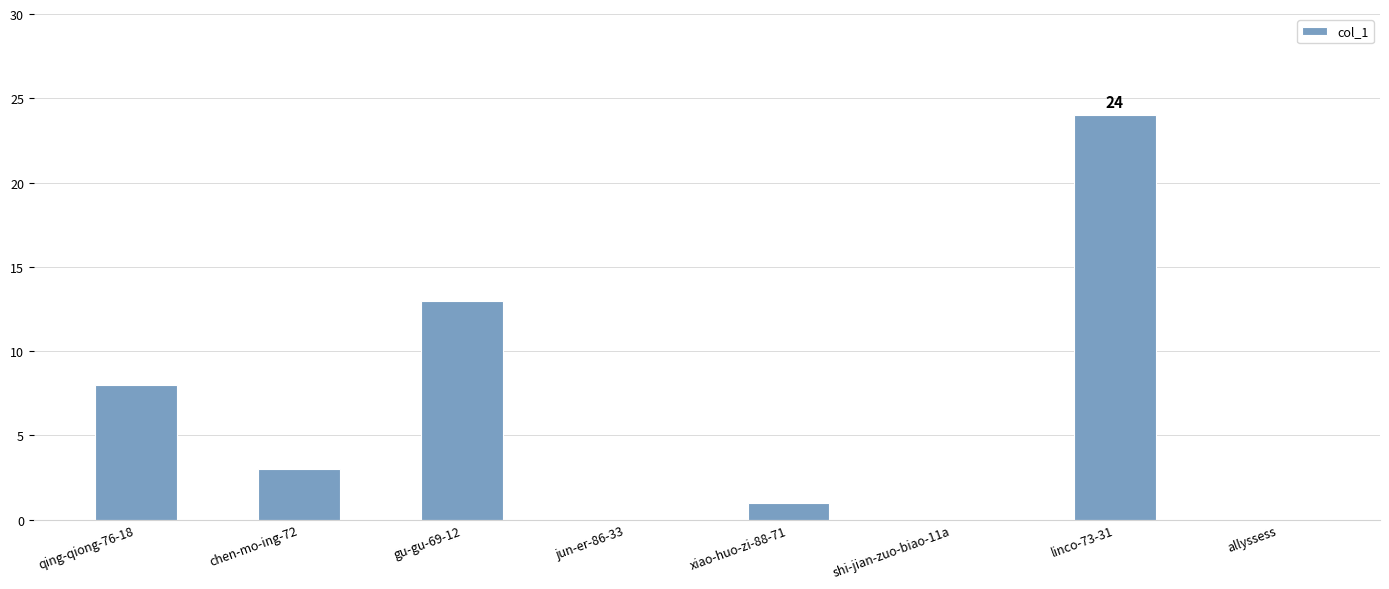

True or false: the data shows 8 at qing-qiong-76-18.

True